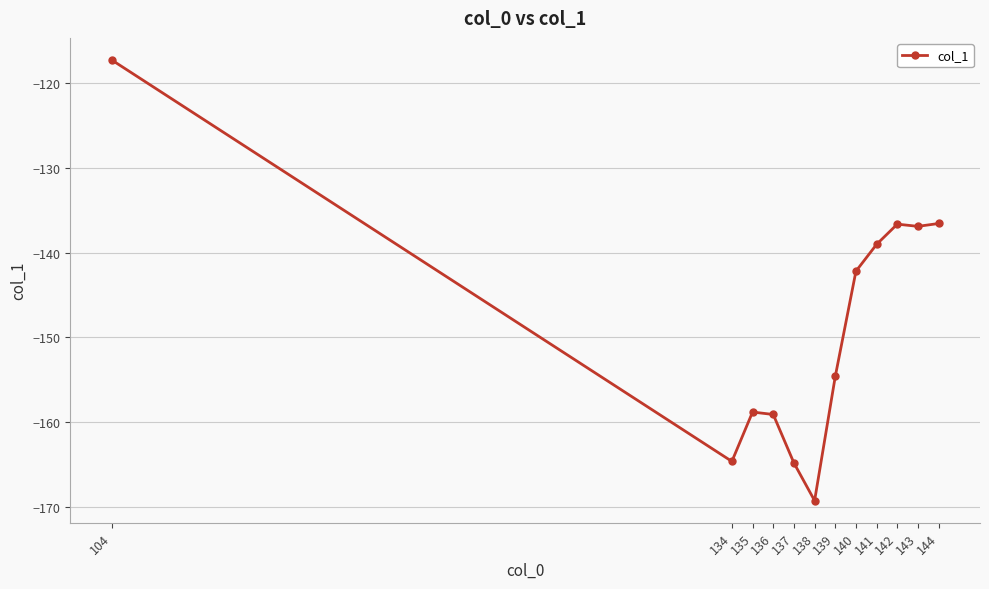

Is it true that the value at 139 is -105.6?

False